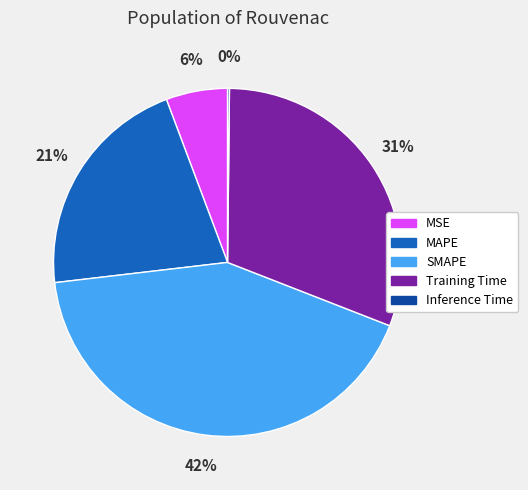

To the nearest percent, what is the average slice percentage?

20%